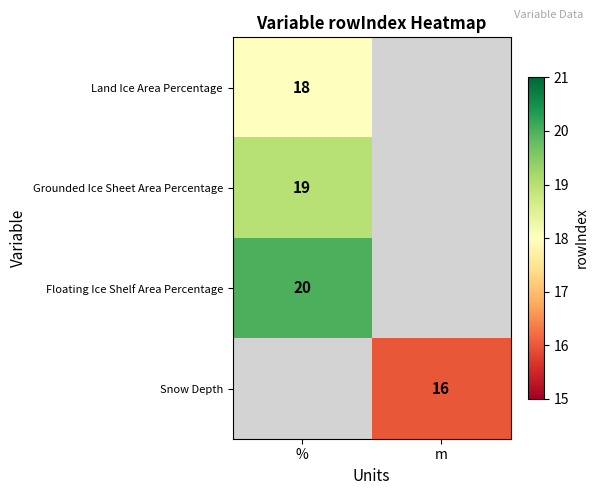

The value of Floating Ice Shelf Area Percentage at % is 13. True or false?

False